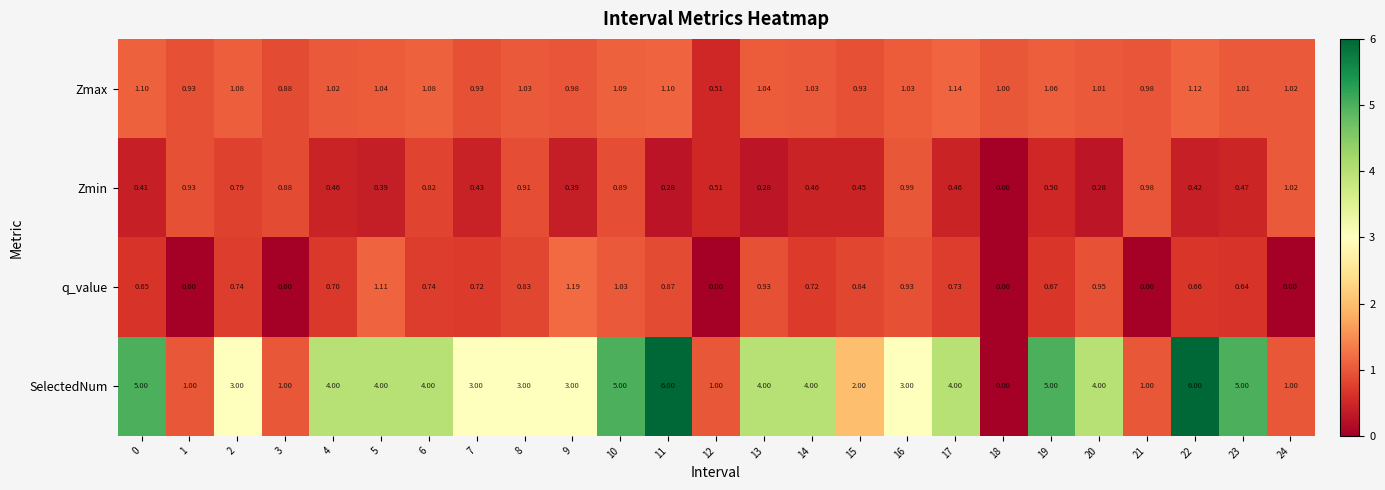

At 0, list the series in order from largest to smallest.

SelectedNum, Zmax, q_value, Zmin